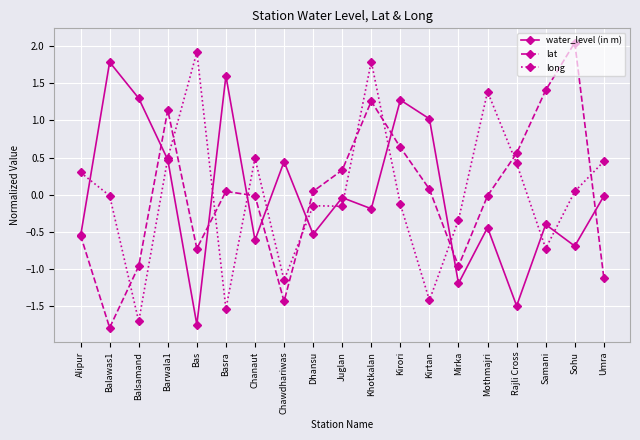

Between which two adjacent categories do long and water_level (in m) first intersect?

Alipur and Balawas1